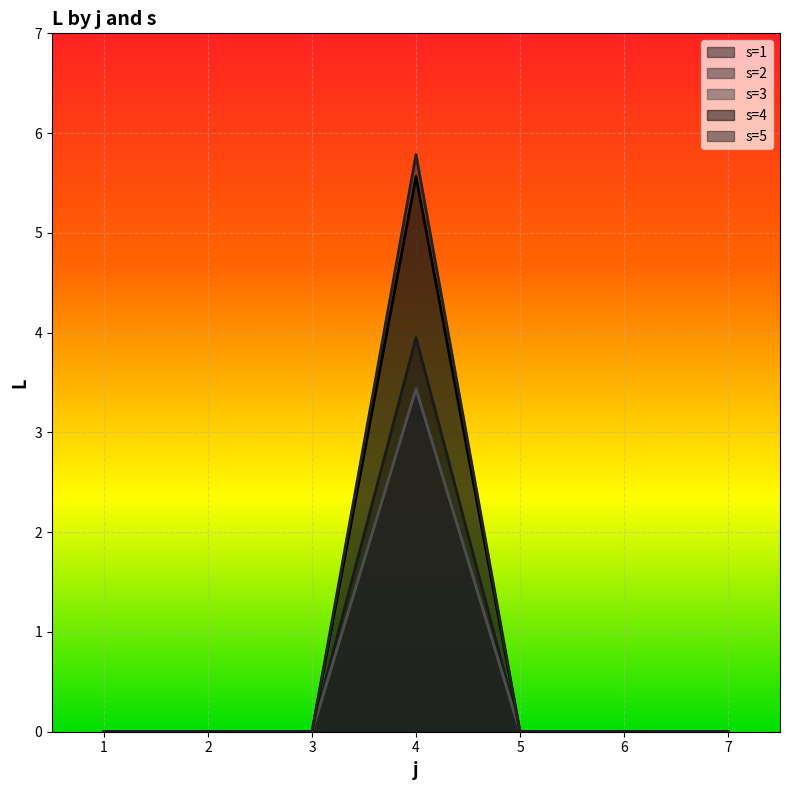

Reading left to right, list all the values displayed in this chart.

s1: 0.0	0.0	0.0	4.0	0.0	0.0	0.0
s2: 0.0	0.0	0.0	3.4	0.0	0.0	0.0
s3: 0.0	0.0	0.0	3.4	0.0	0.0	0.0
s4: 0.0	0.0	0.0	5.6	0.0	0.0	0.0
s5: 0.0	0.0	0.0	5.8	0.0	0.0	0.0